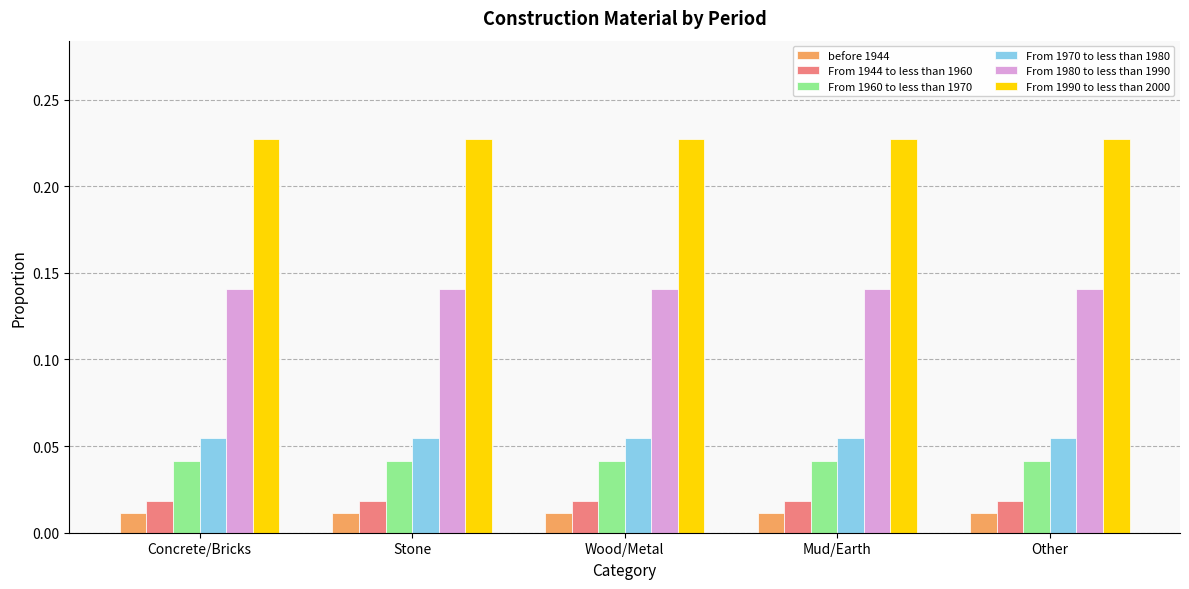

Is the value of From 1990 to less than 2000 at Wood/Metal greater than the value of From 1970 to less than 1980 at Stone?

Yes